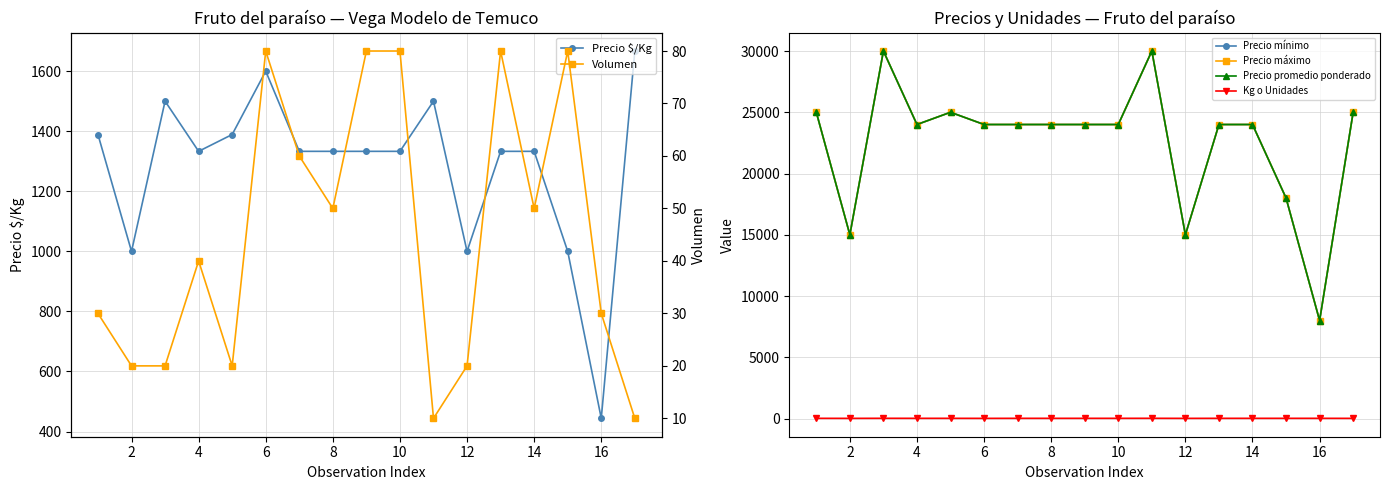

What is the difference between the maximum and second lowest values in the Precio mínimo series?

15000